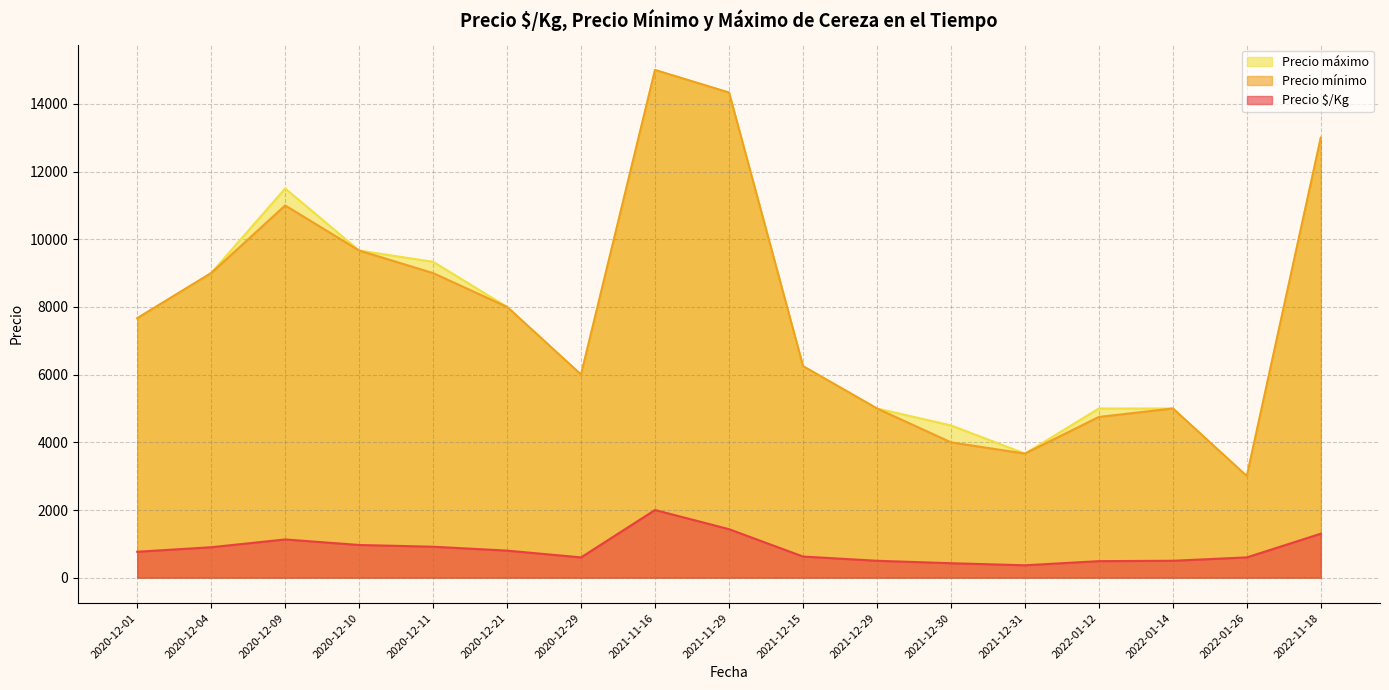

What is the total value across all series at 2020-12-21?

16800.0